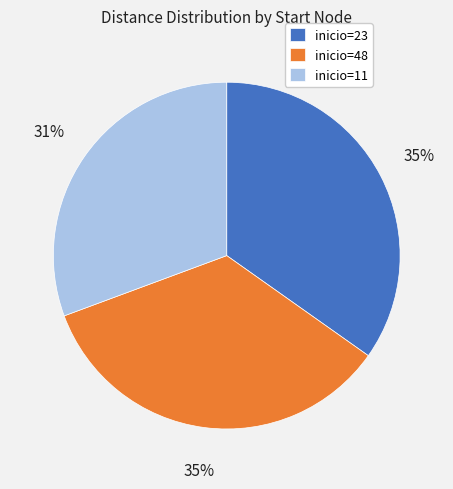

Between inicio=11 and inicio=48, which is larger?

inicio=48